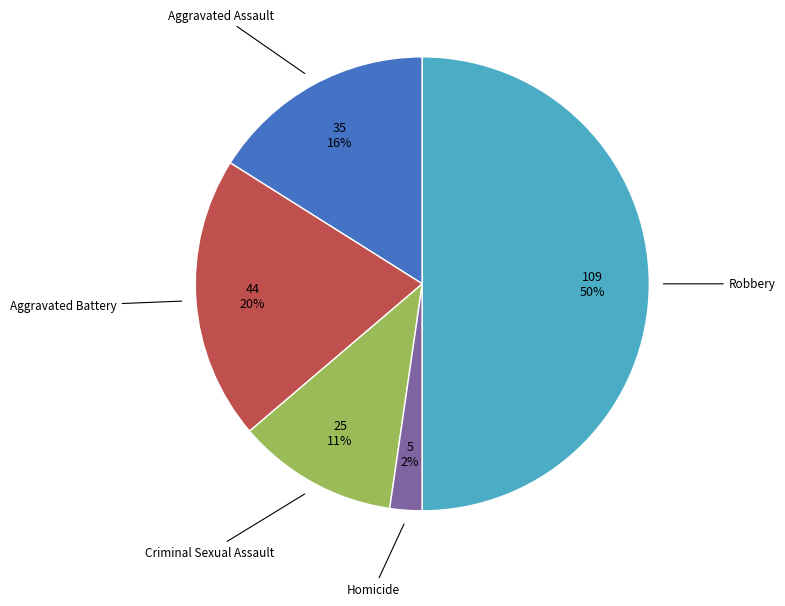

To the nearest percent, what is the average slice percentage?

20%